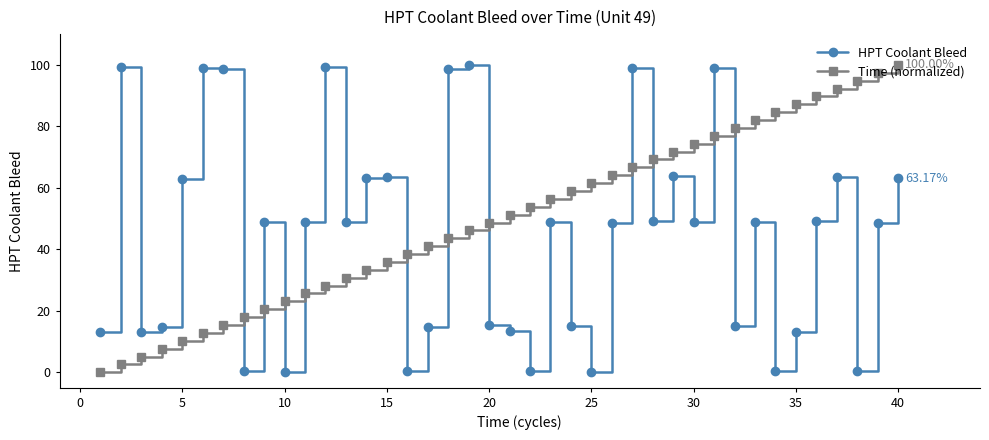

Which series has the largest total across all categories?

Time (normalized)